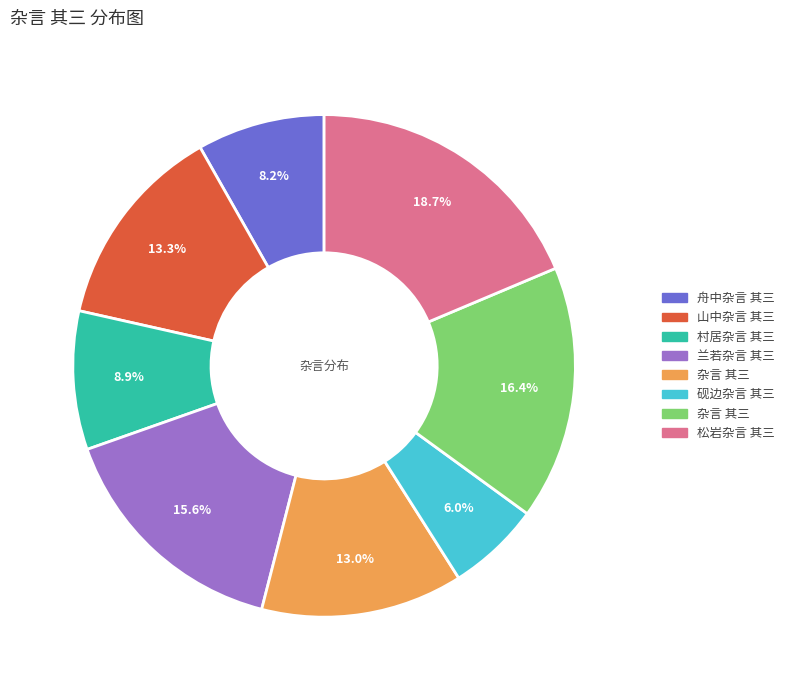

Is there a majority slice in this chart?

No